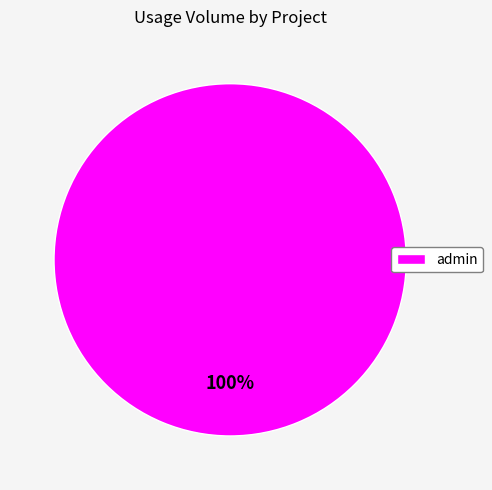

Does any single category account for the majority?

Yes